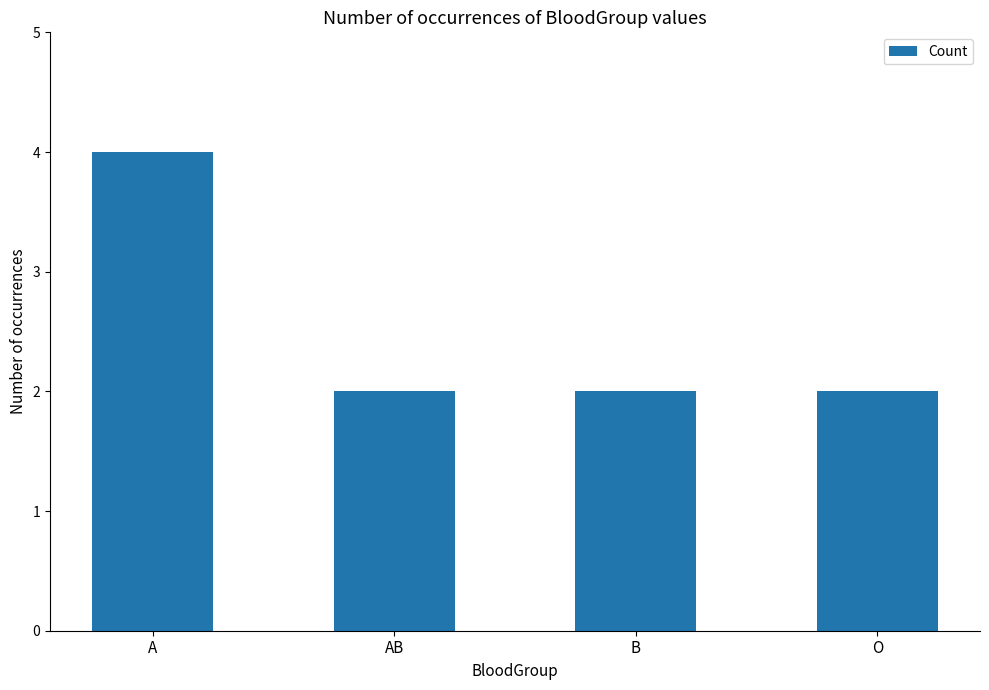

Read the value at A.

4